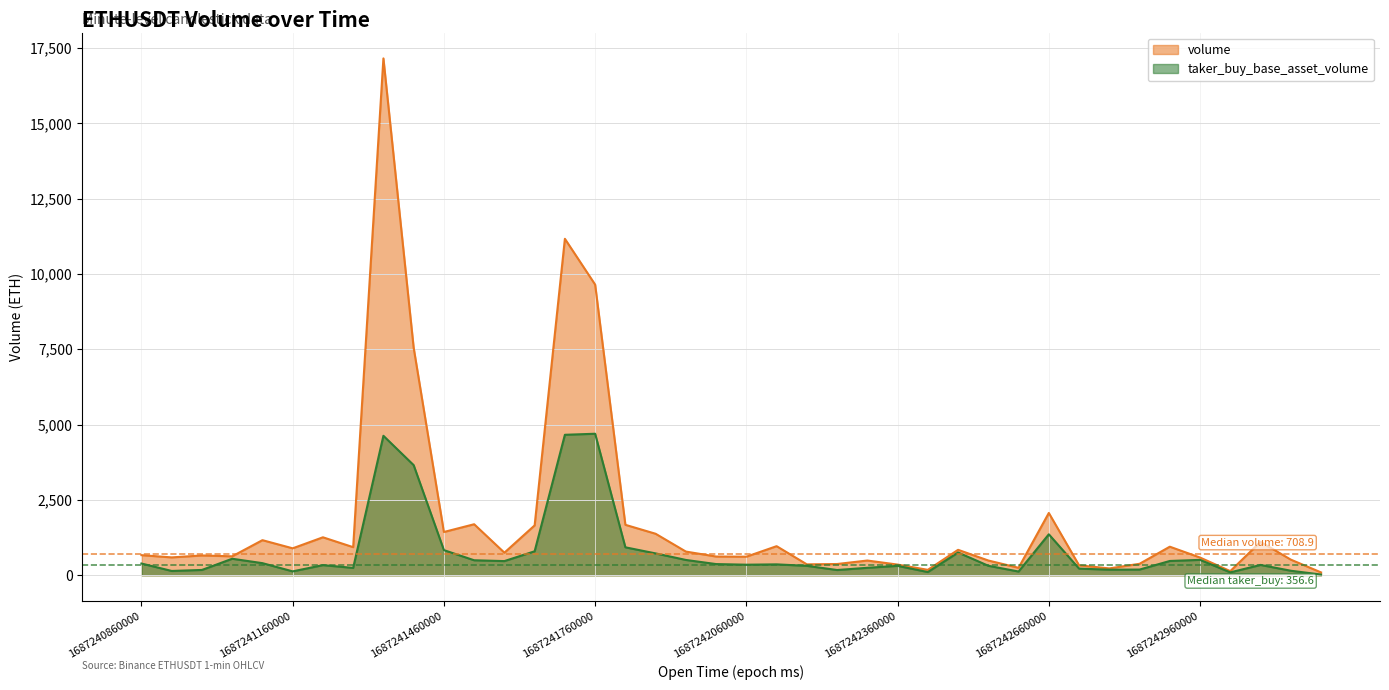

Between 1687241340000 and 1687241100000, which is larger?

1687241340000